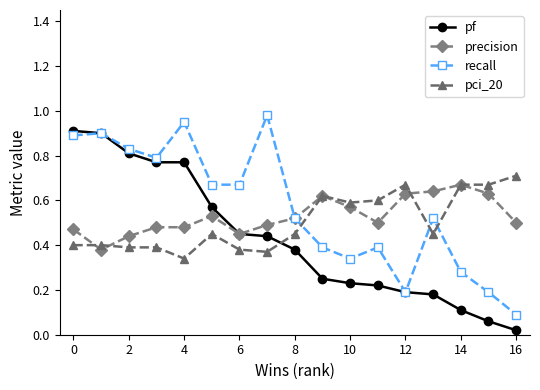

Count the precision values in the range 0 to 1.

17